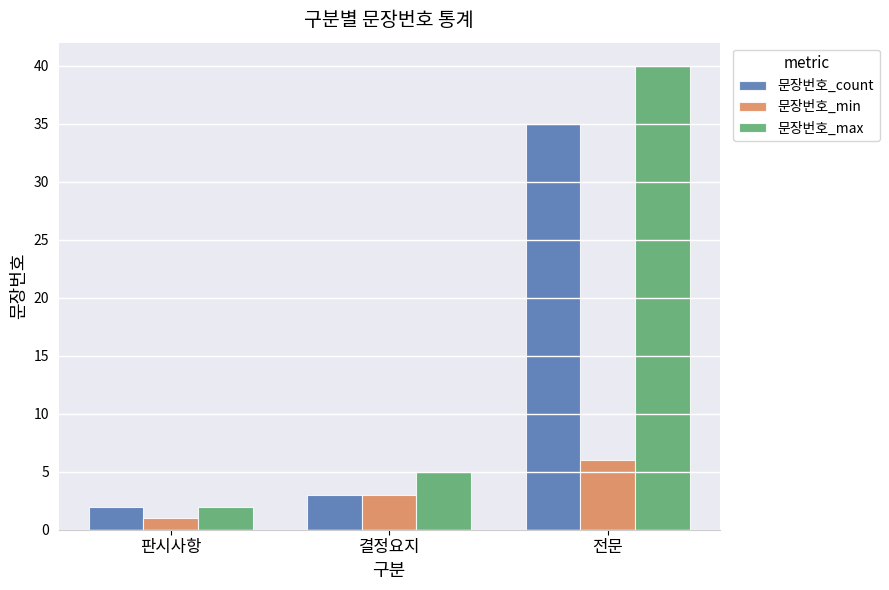

Between 결정요지 and 전문, which series saw the biggest shift?

문장번호_max